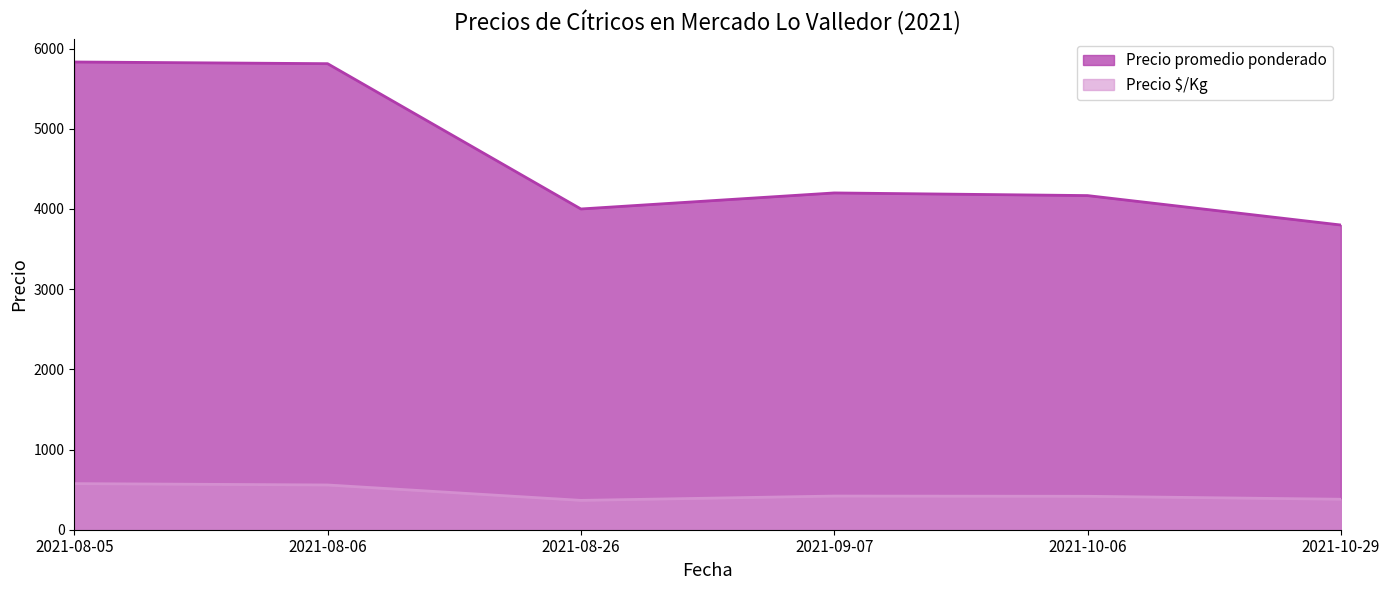

What is the spread (max minus min) of values at 2021-08-05?

5258